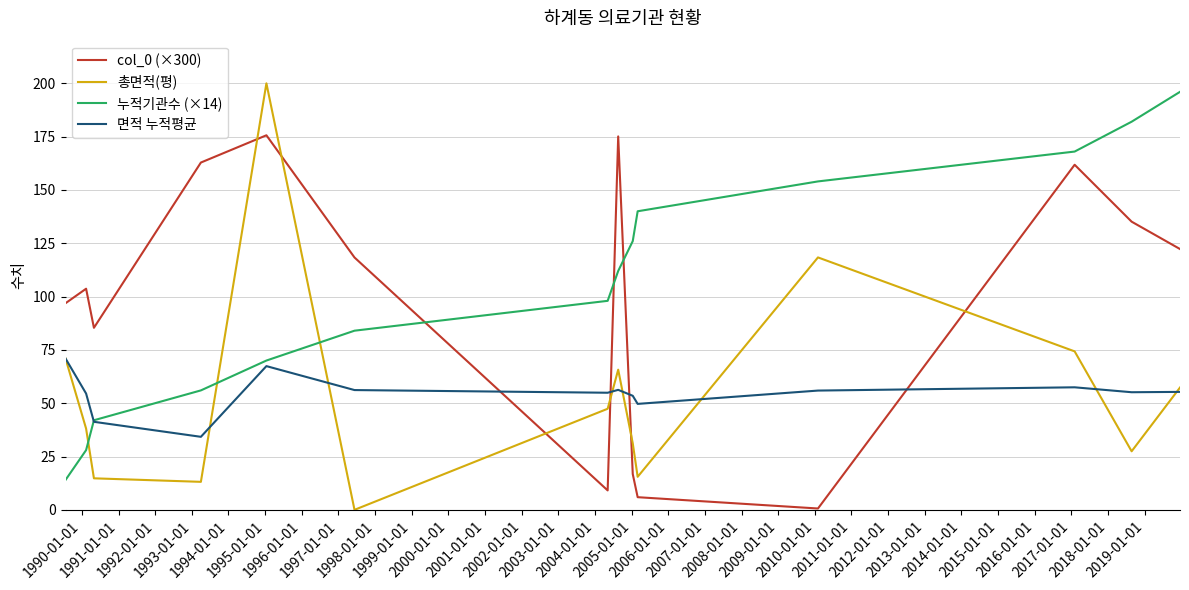

Which series has the largest range (max minus min)?

총면적(평)